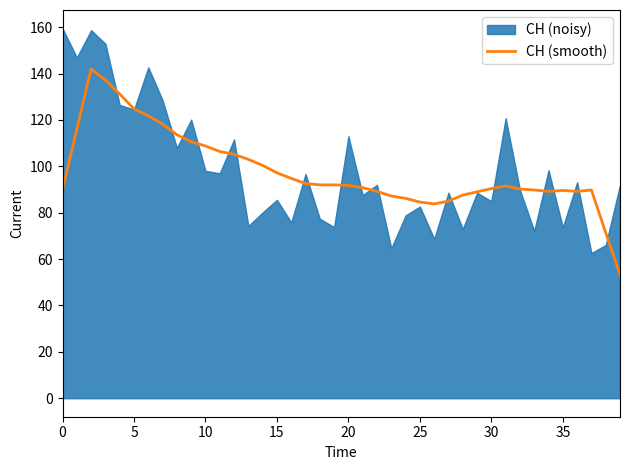

What is the minimum value for CH (smooth)?

53.4